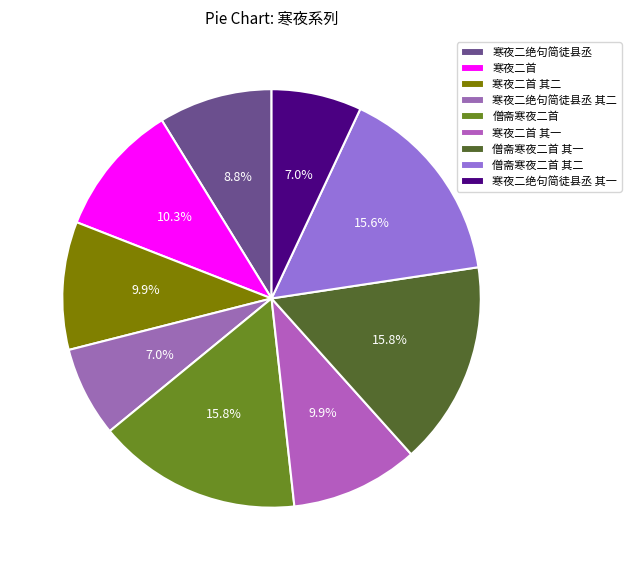

To the nearest percent, what portion does 寒夜二首 represent?

10%